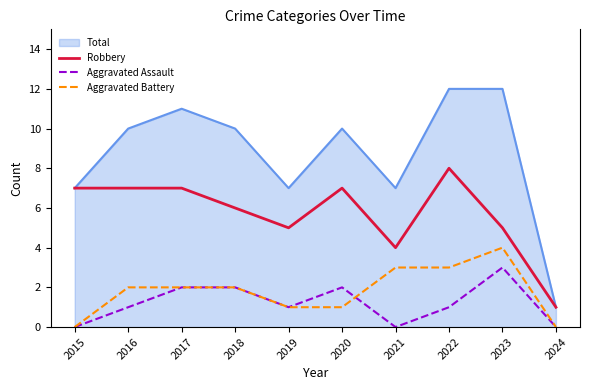

Is it true that Aggravated Assault equals 2 at 2020?

True